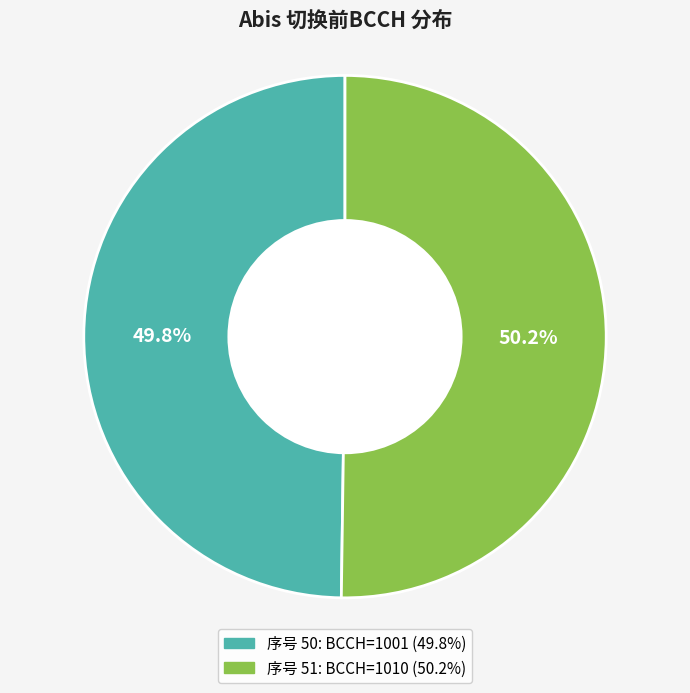

Which slice is the largest?

51